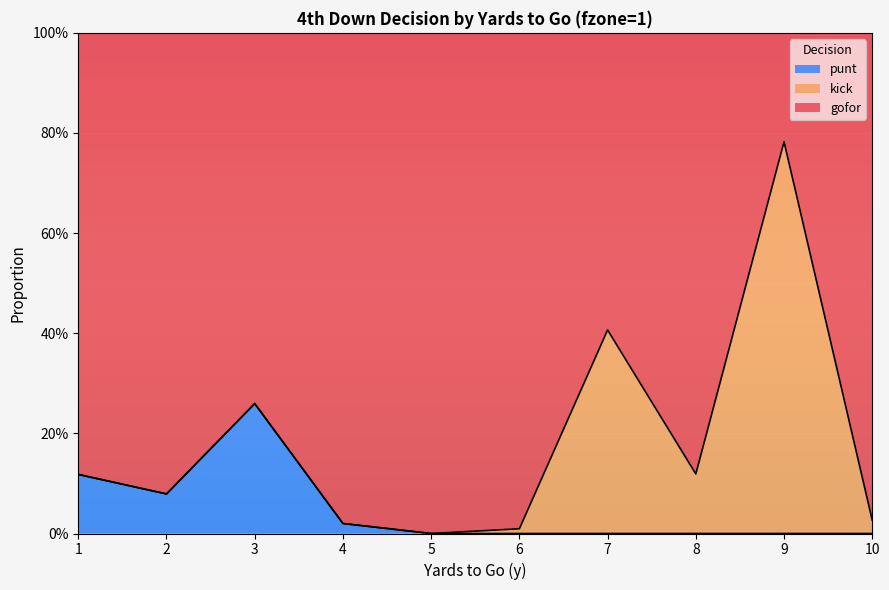

What are all the series names shown in the legend?

punt, kick, gofor